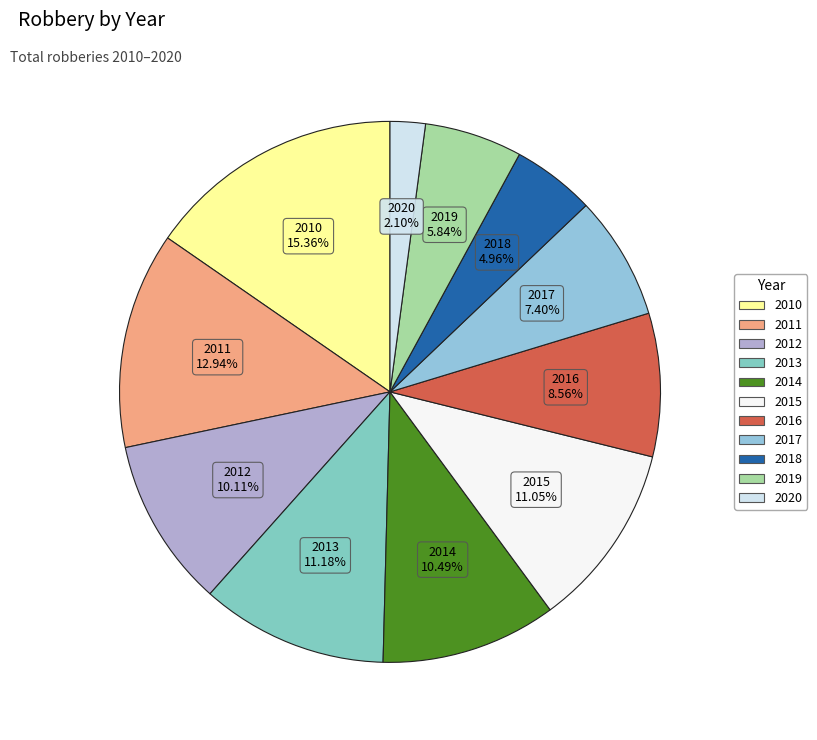

Count the number of slices in the pie.

11